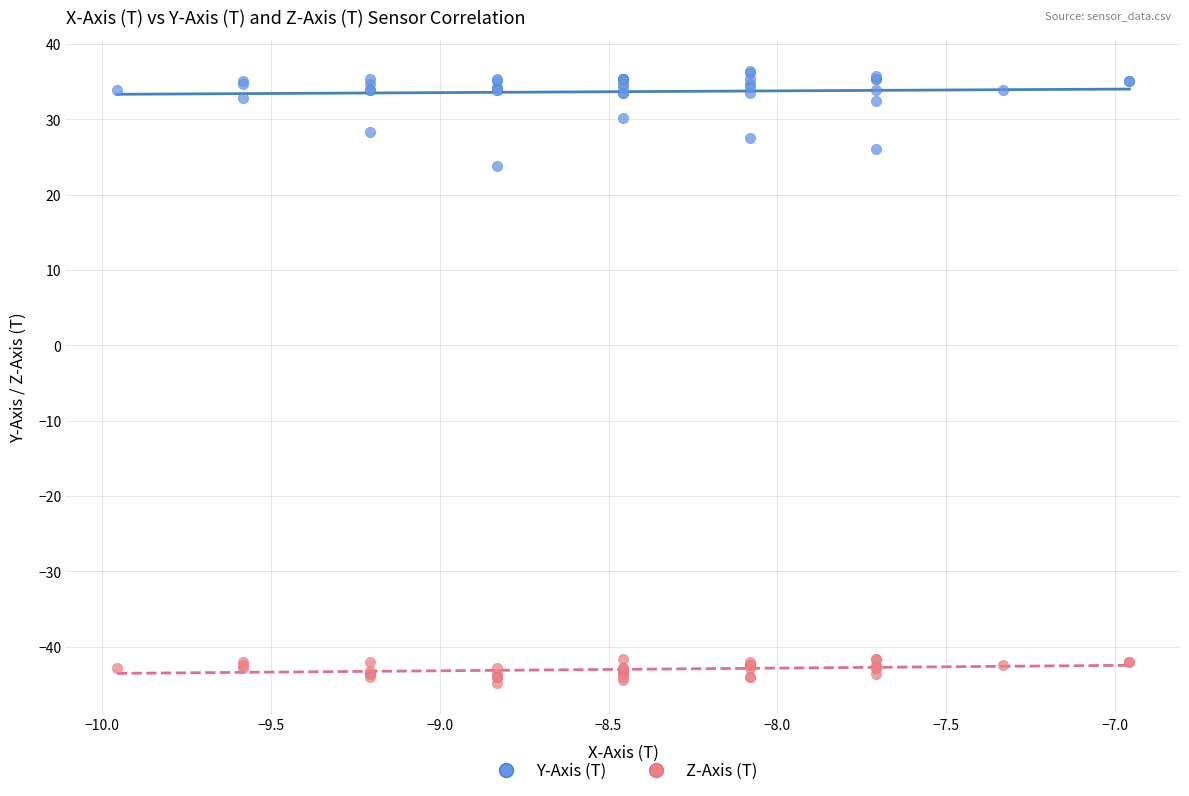

Which series has the widest spread of Y values?

Y-Axis (T)